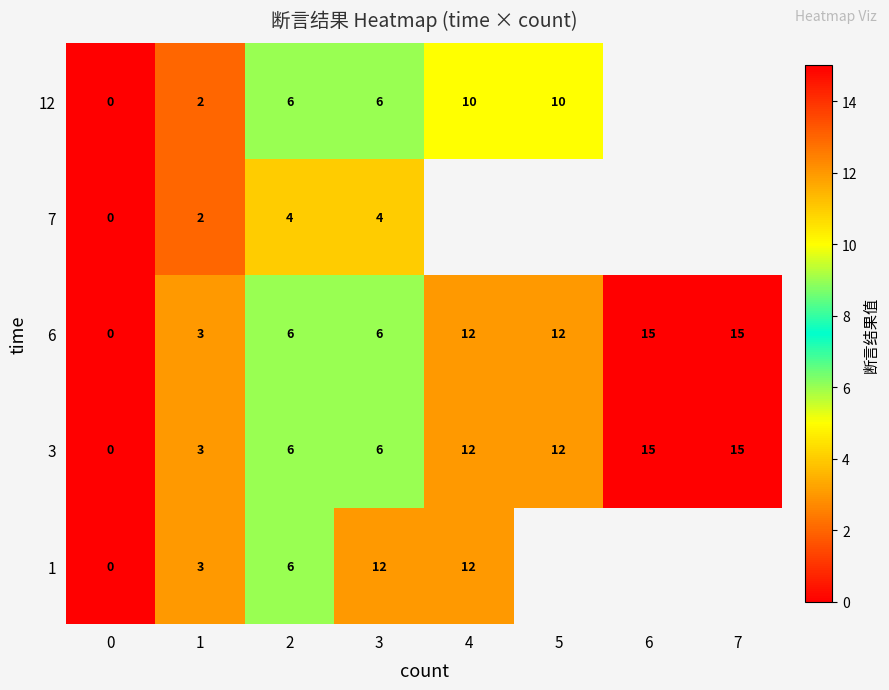

What is the spread (max minus min) of values at 2?

2